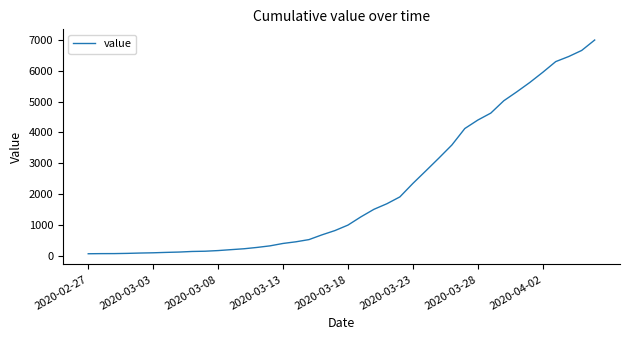

Does the chart display data point markers on the line(s)?

No